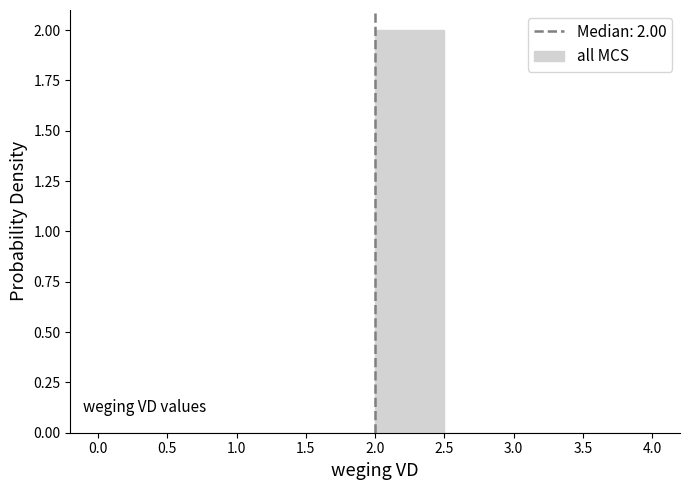

Which range on the x-axis has the tallest bar?

2.0 to 2.5